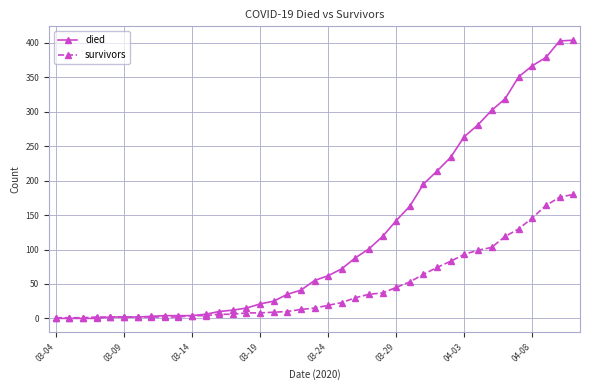

Which series has the widest spread of values?

died